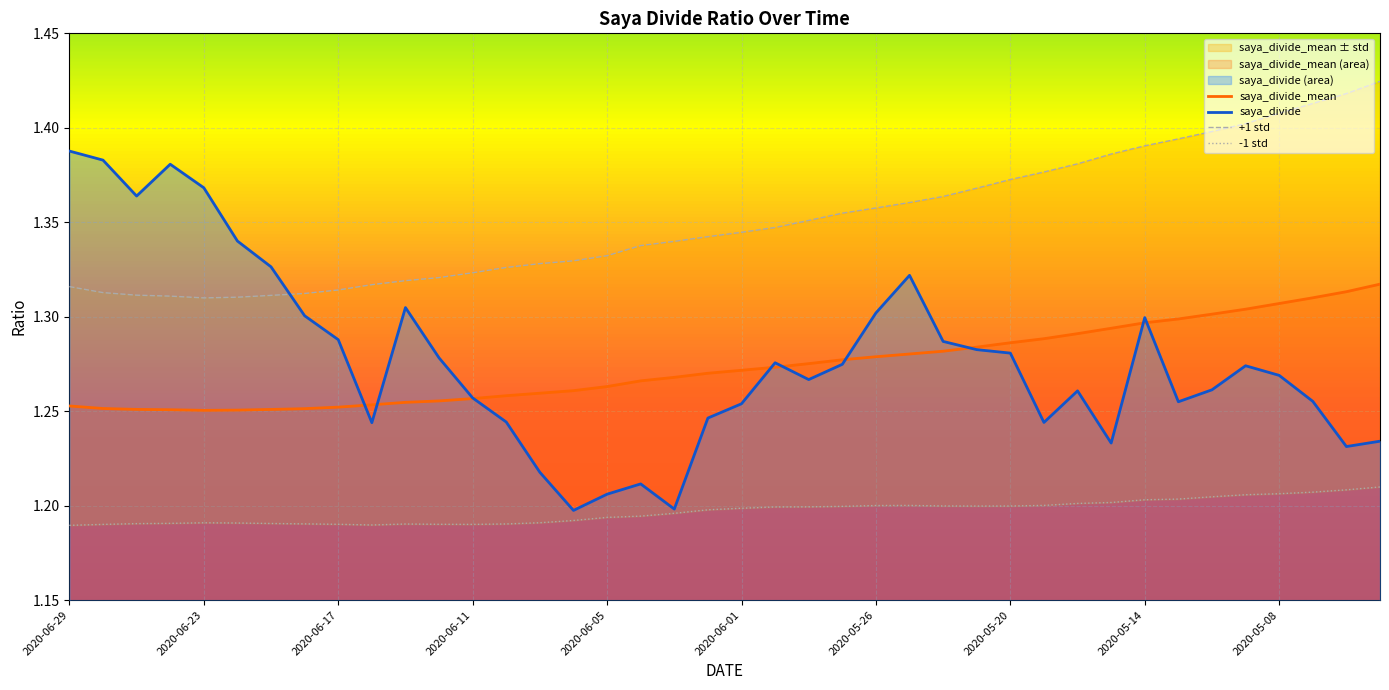

The +1 std series shows 0.8 at 23. True or false?

False